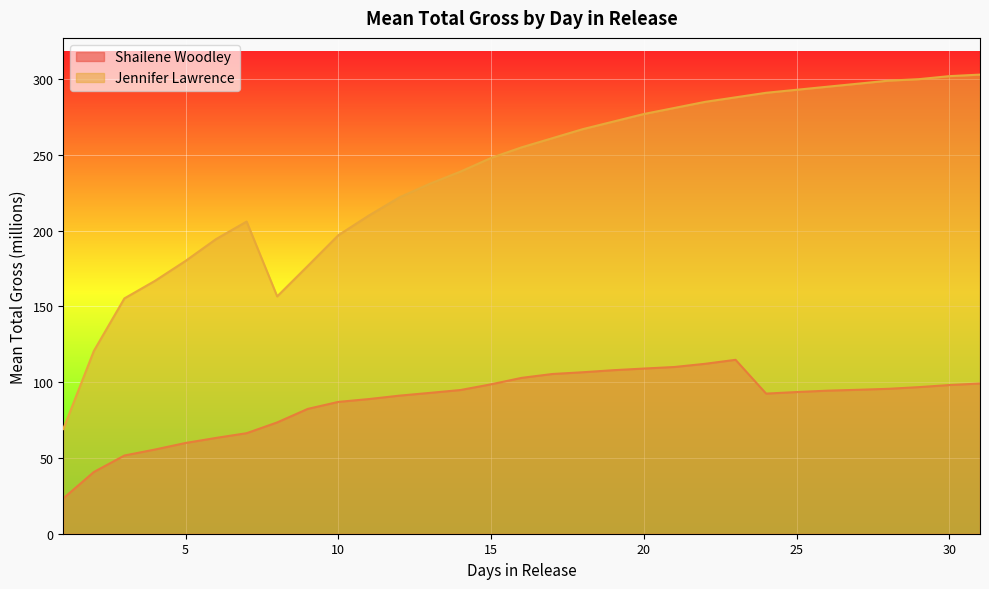

Which has a higher value, 27 or 5?

27